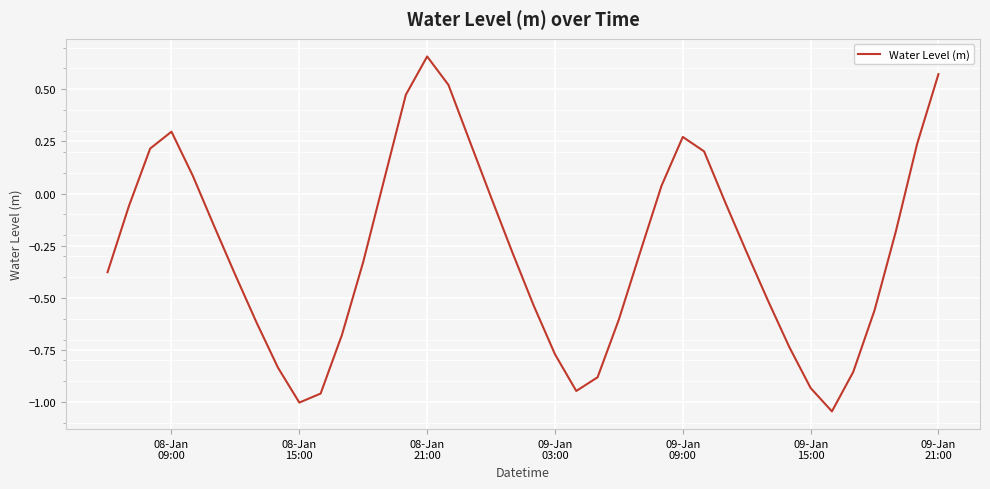

What is the difference between the maximum and minimum values?

1.7